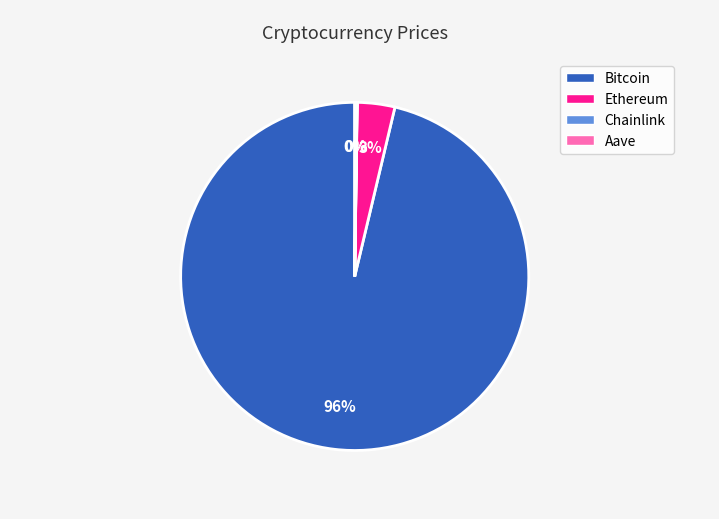

To the nearest percent, what percentage of the pie is Ethereum?

3%